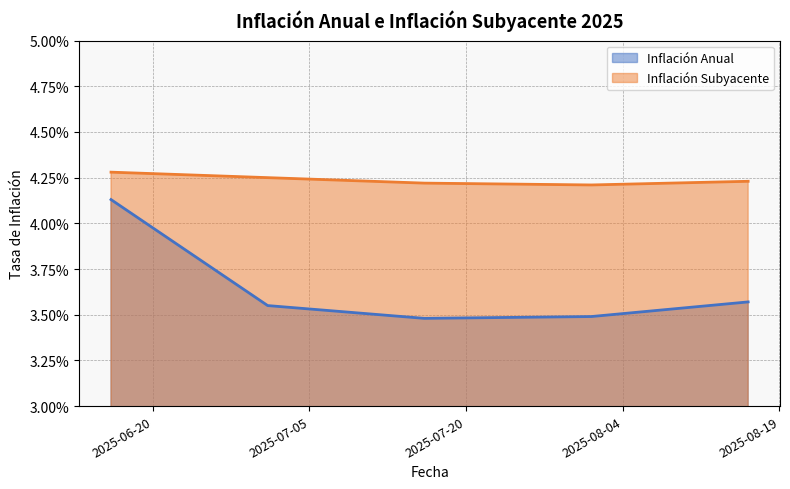

At 2025-07-01, list the series in order from largest to smallest.

Inflación Subyacente, Inflación Anual